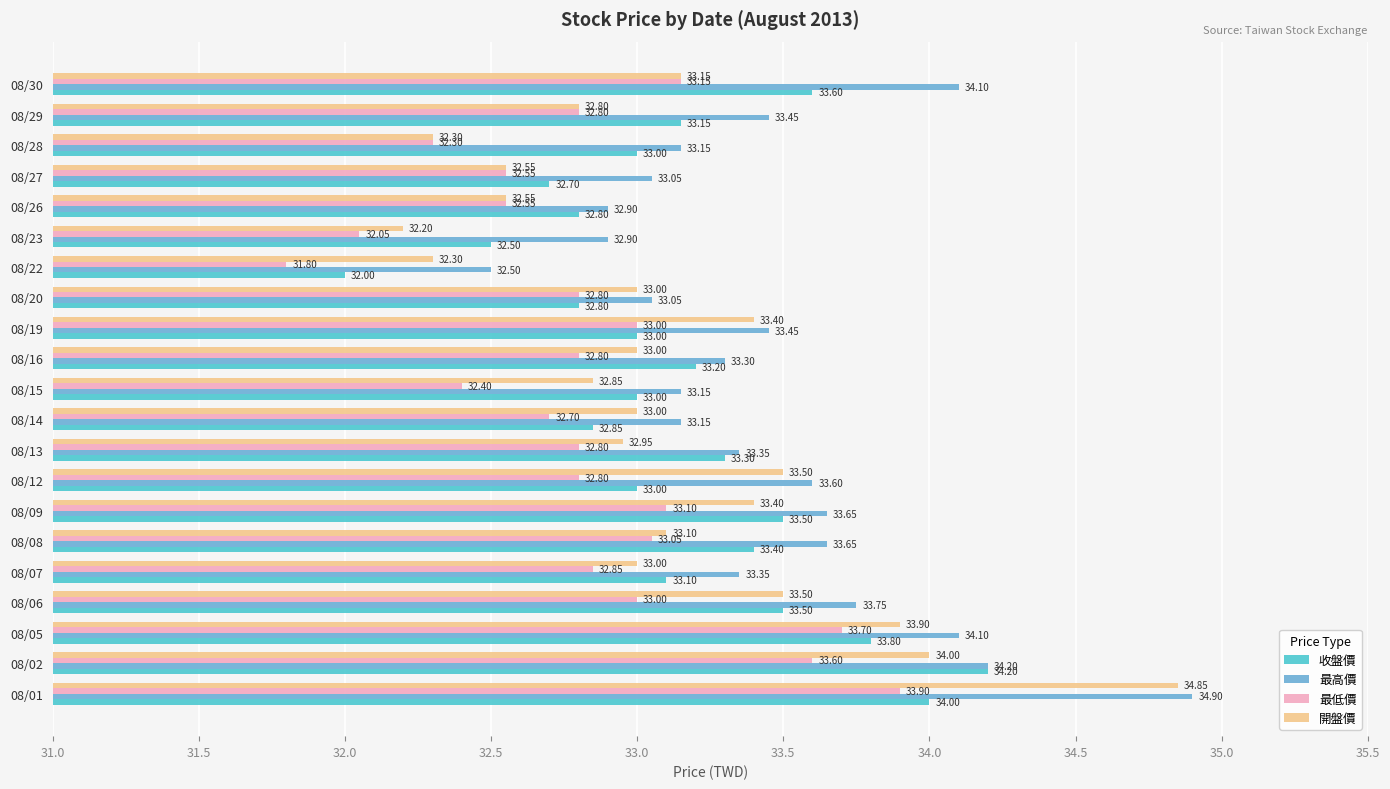

Which category has the lowest value in the 收盤價 series?

08/22